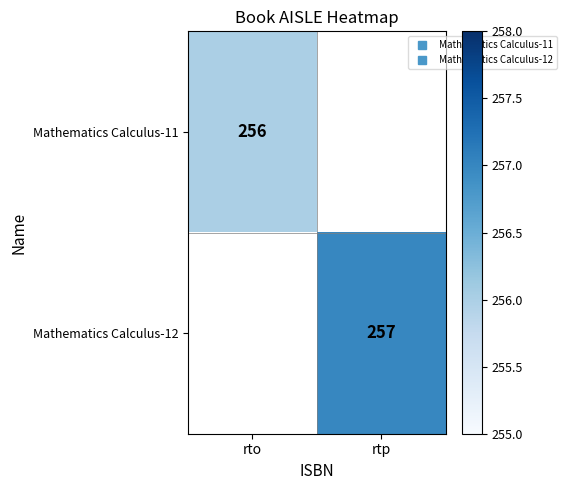

Which has a higher value, rtp or rto?

rto